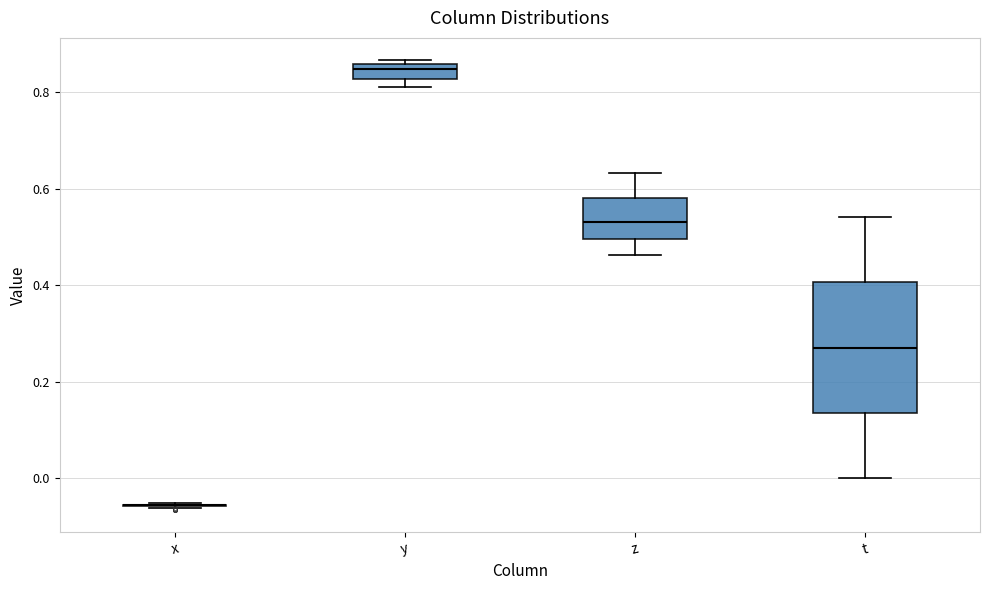

Where is the upper edge of the box for y on the y-axis? The values are not printed on the chart, so give them approximately, as read against the axis.

0.86